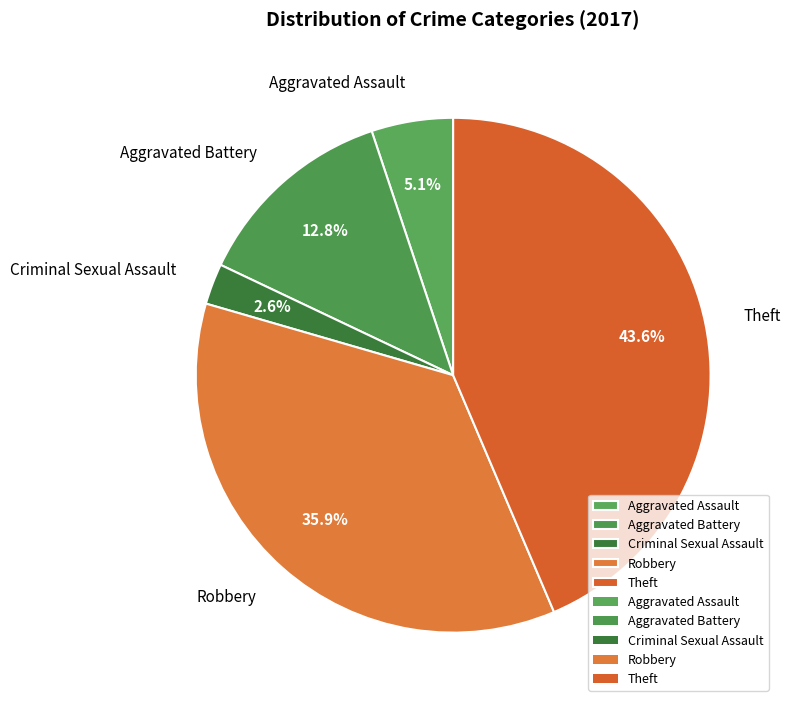

What percentage is NOT represented by Robbery?

64.1%